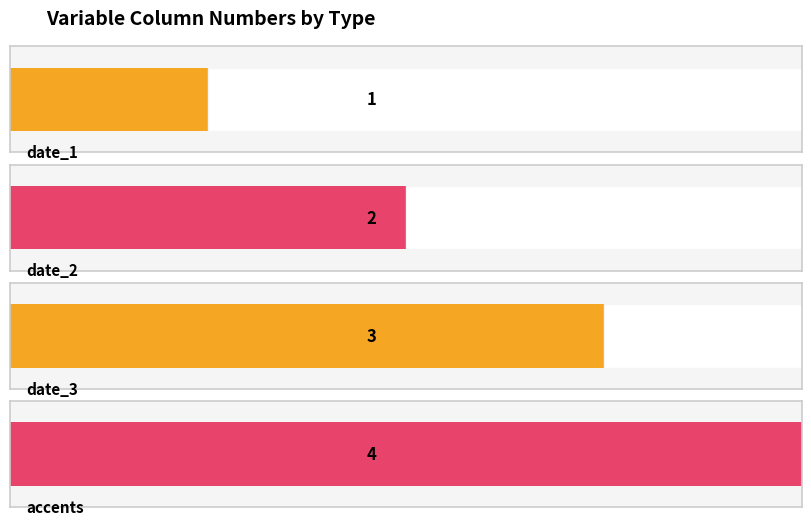

True or false: the data shows 0 at date_2.

False